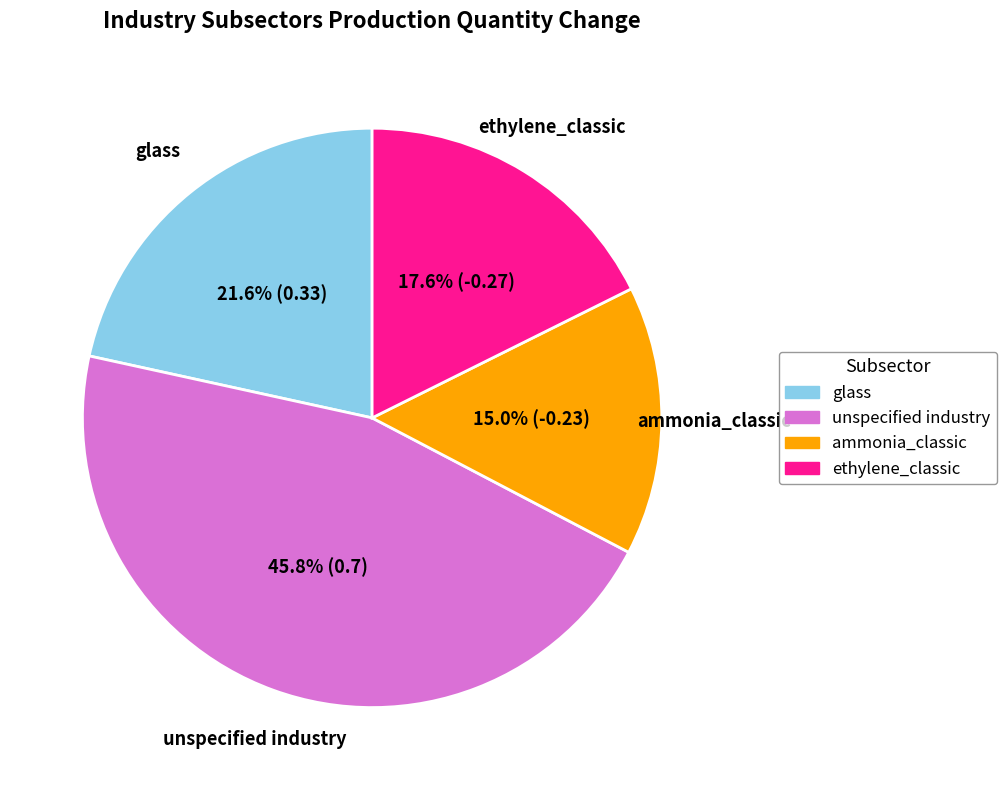

What percentage do glass and ammonia_classic together represent?

36.6%